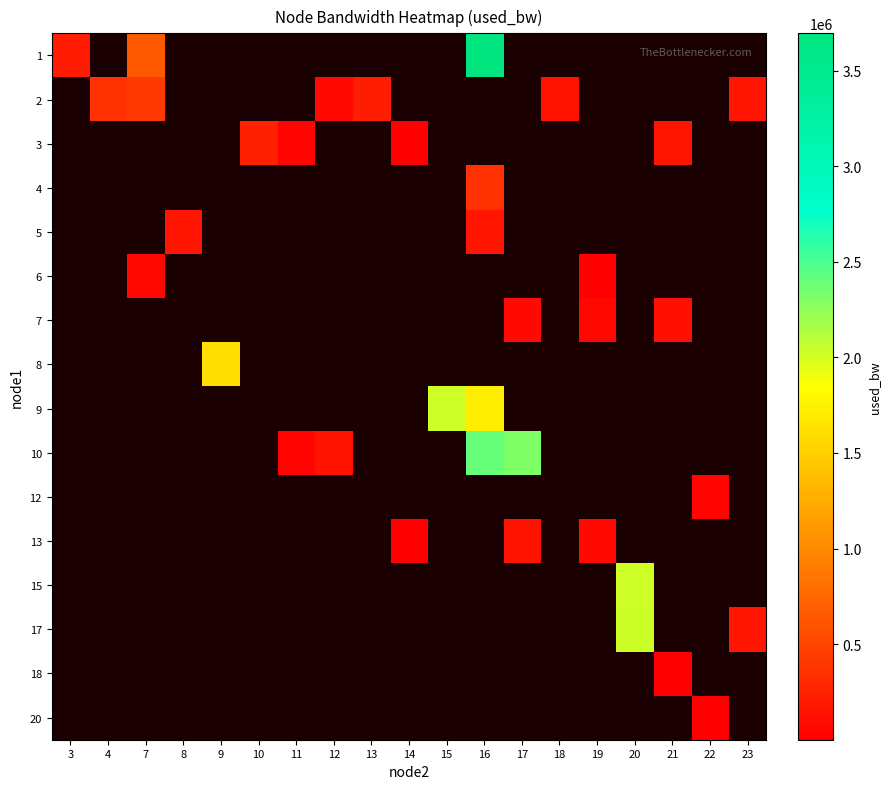

How many distinct data groups are displayed?

16